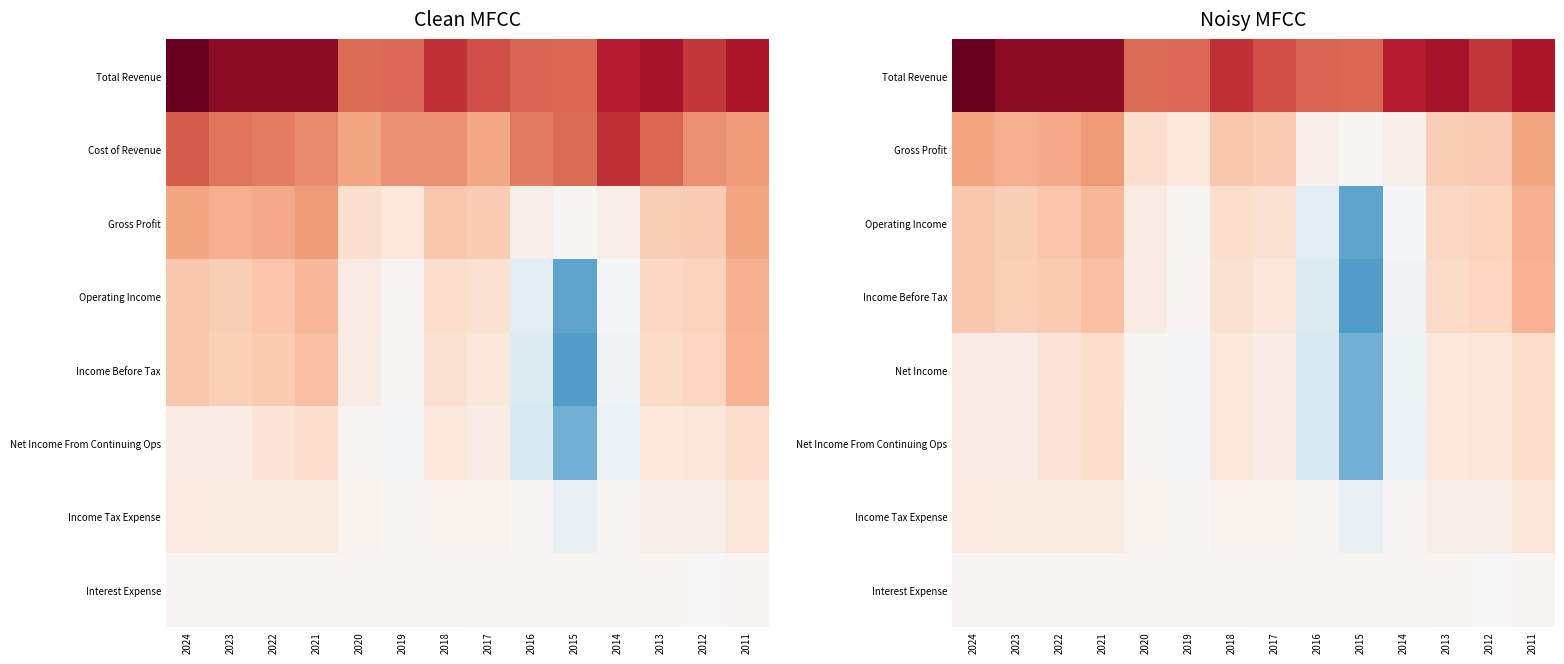

At how many categories does at least one series exceed 24993982?

1